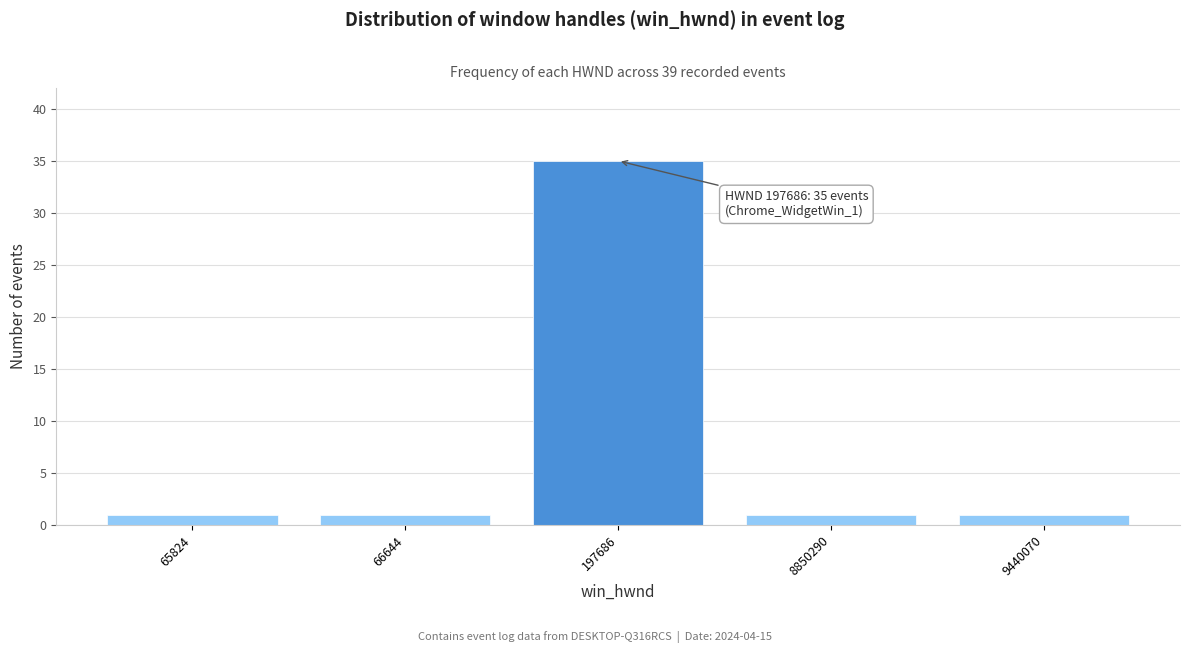

Reading left to right, list all the values displayed in this chart.

1	1	35	1	1